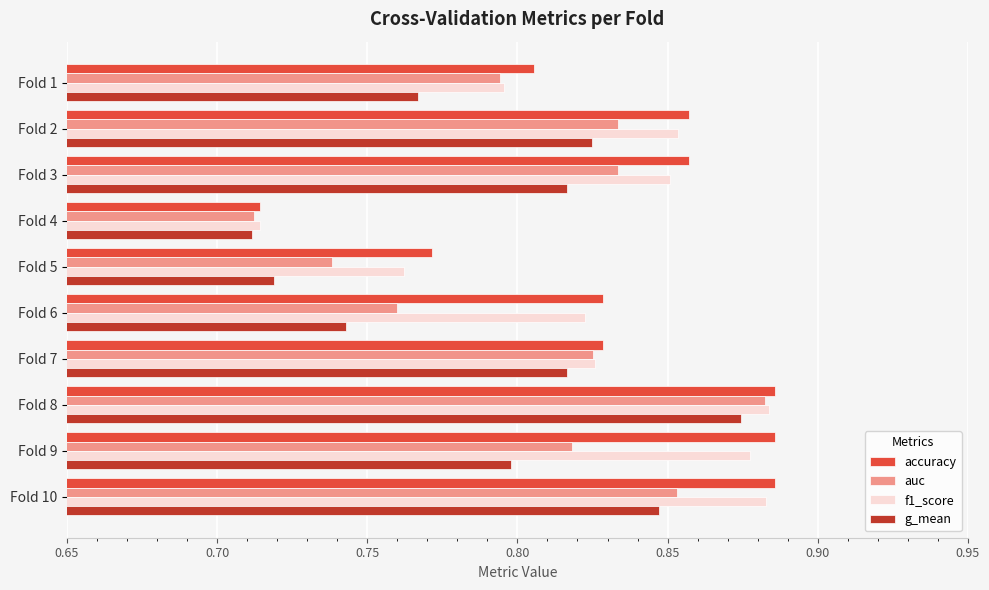

At which label does f1_score reach its minimum?

Fold 4